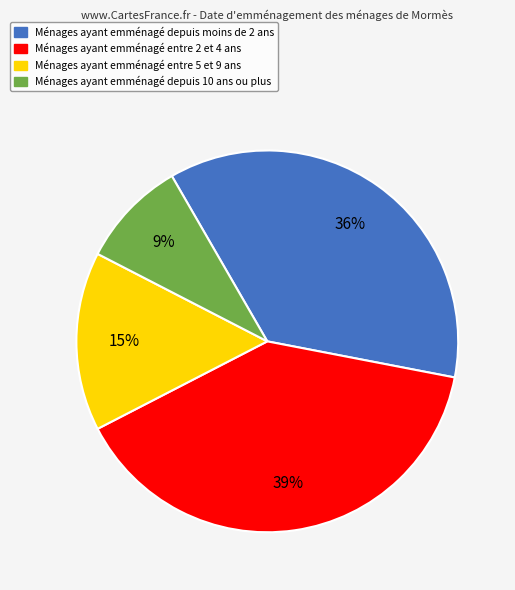

To the nearest percent, what is the average slice percentage?

25%